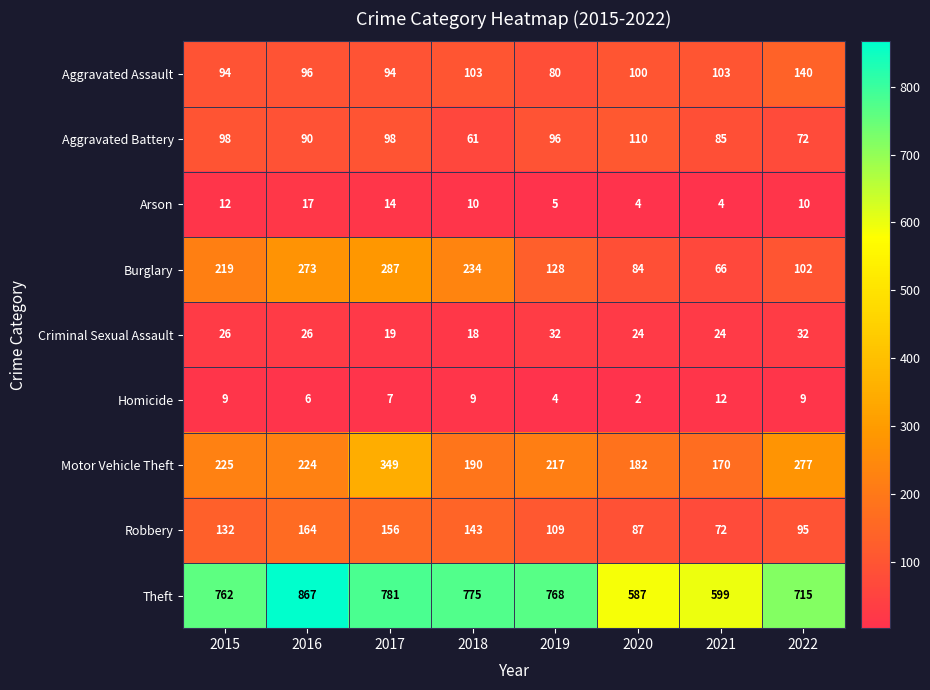

Is it true that Burglary equals 234 at 2018?

True